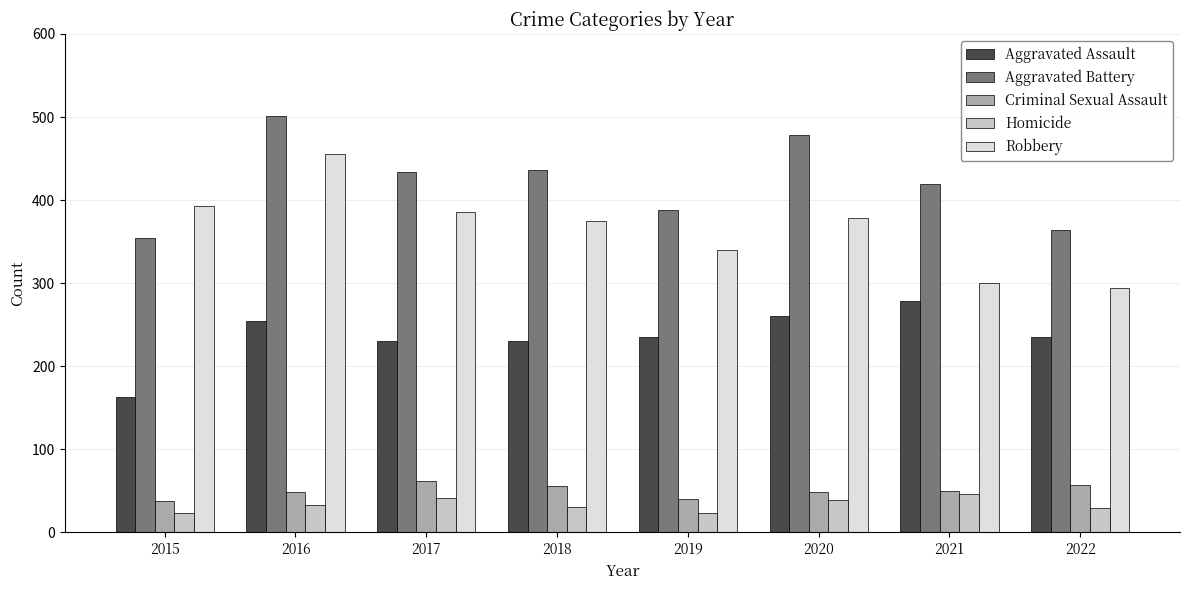

What is the maximum value for Aggravated Assault?

279